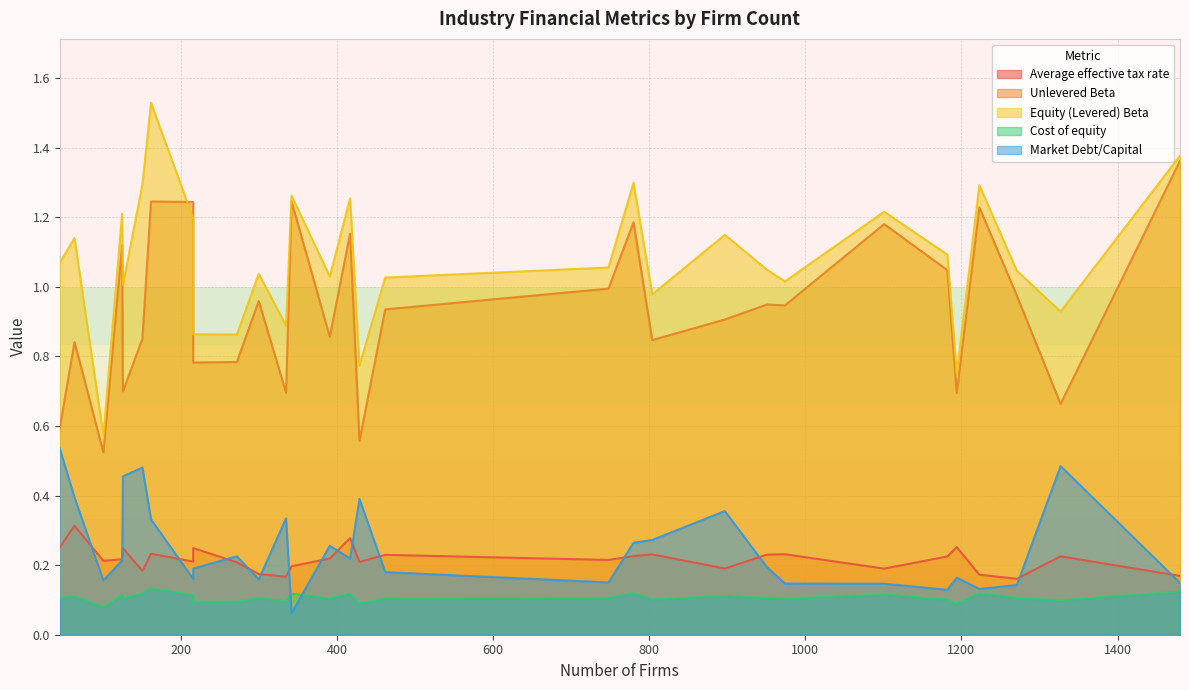

How many Average effective tax rate values are between 0 and 1?

30